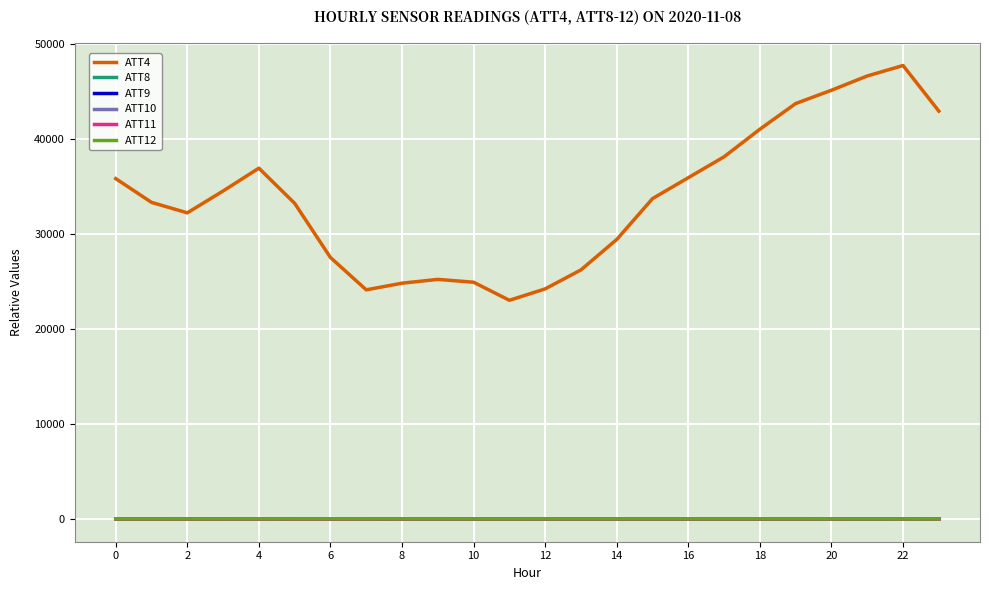

Which series has the largest range (max minus min)?

ATT4